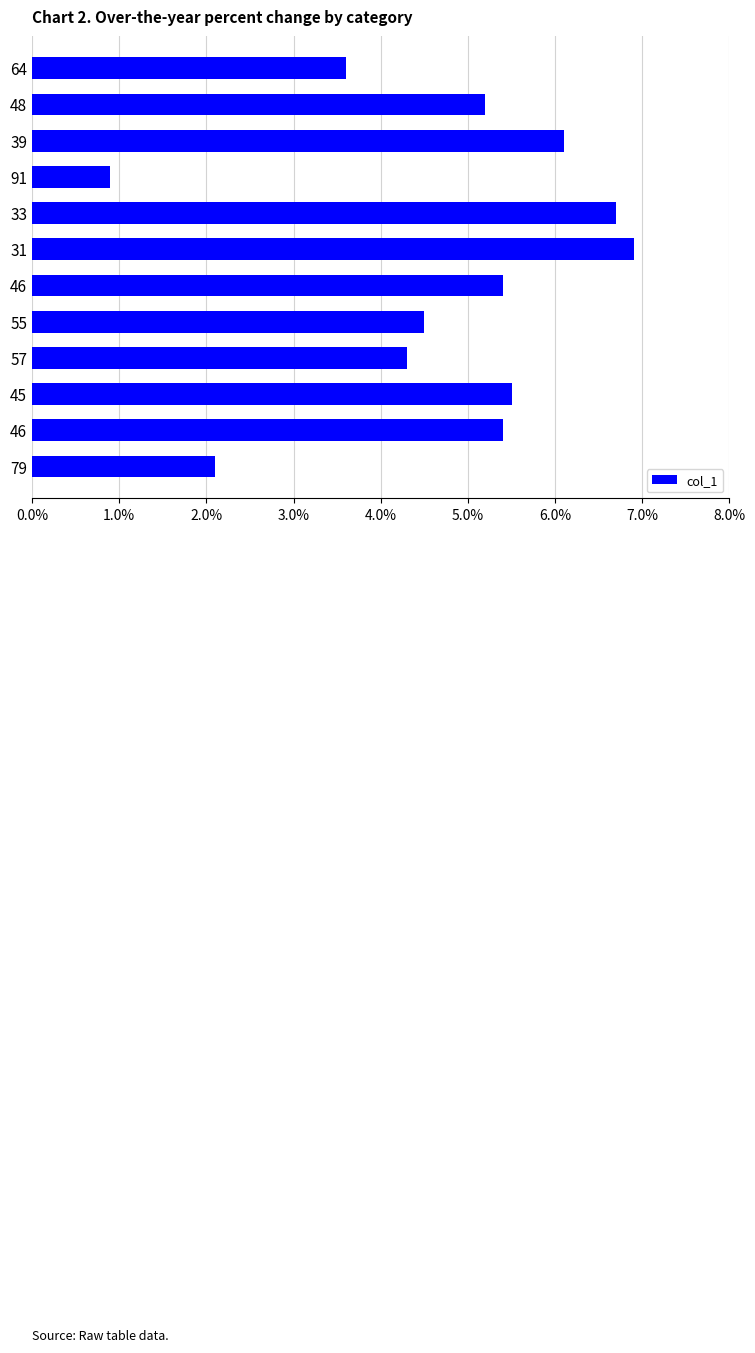

Are the bars horizontal?

Yes